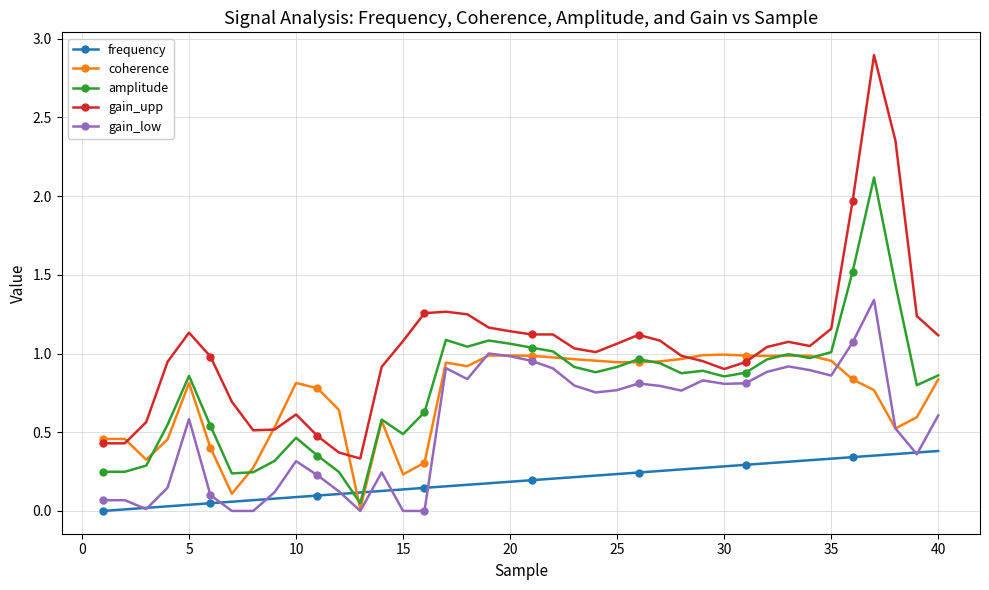

True or false: frequency and coherence cross at least once.

True